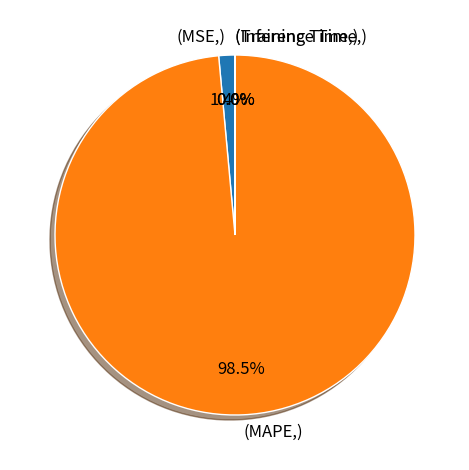

Does any single category account for the majority?

Yes